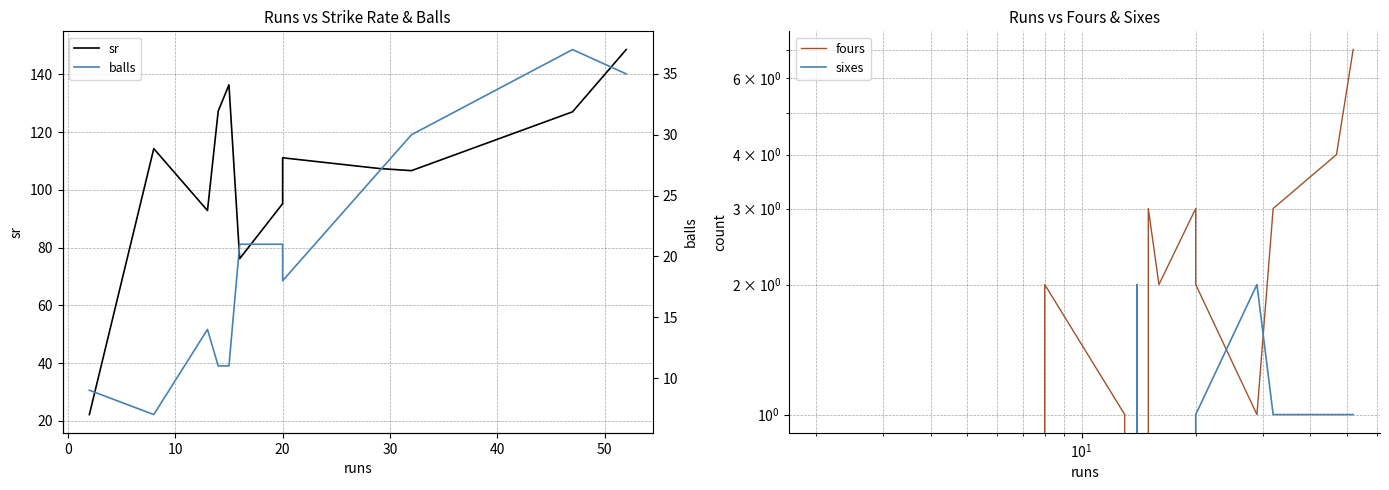

Count the fours values in the range 1 to 3.

8